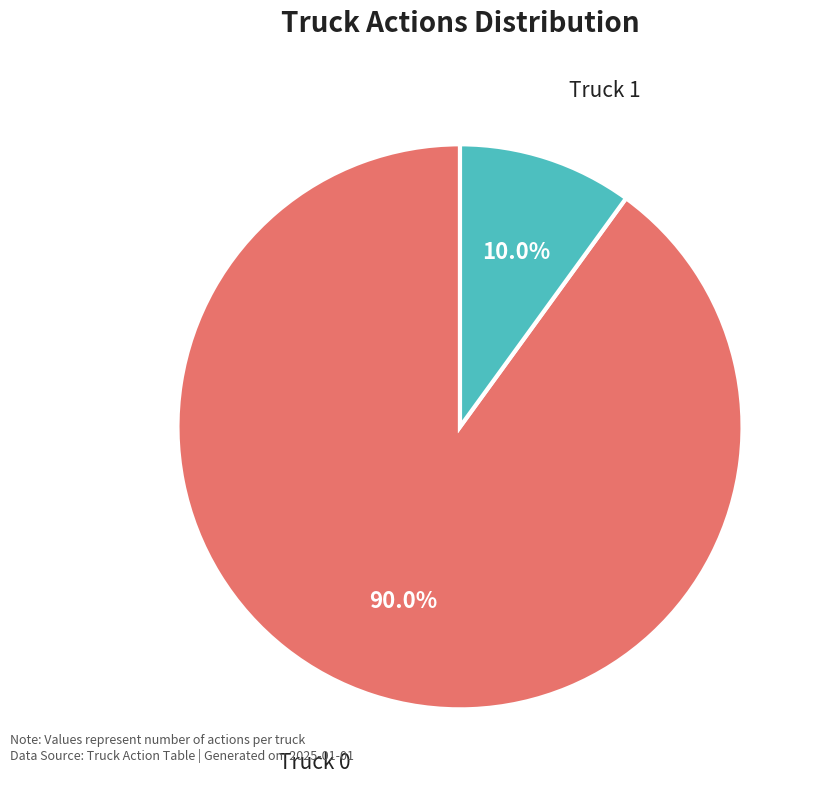

Is there a majority slice in this chart?

Yes